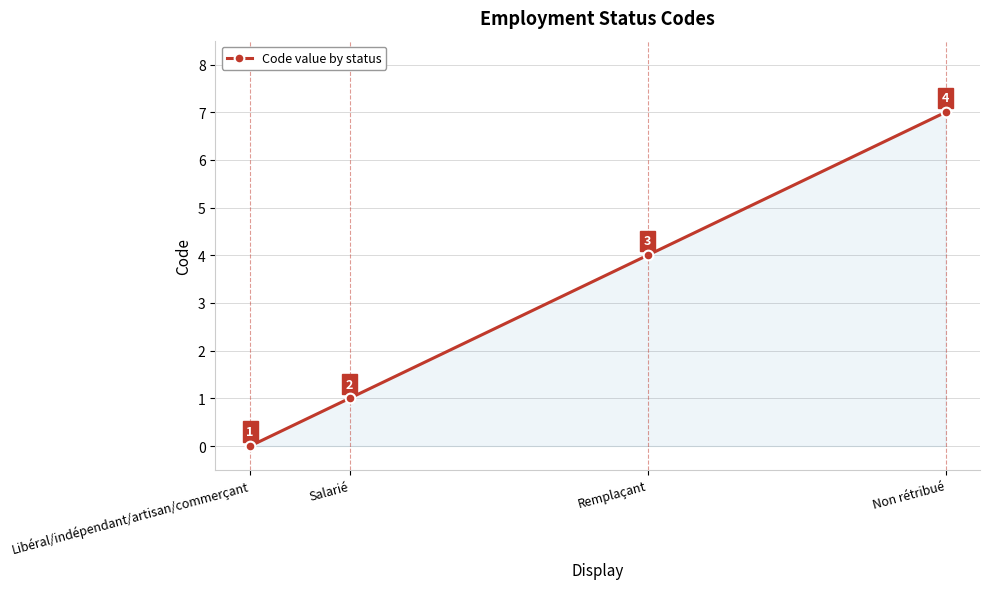

What is the difference between the maximum and minimum values?

7